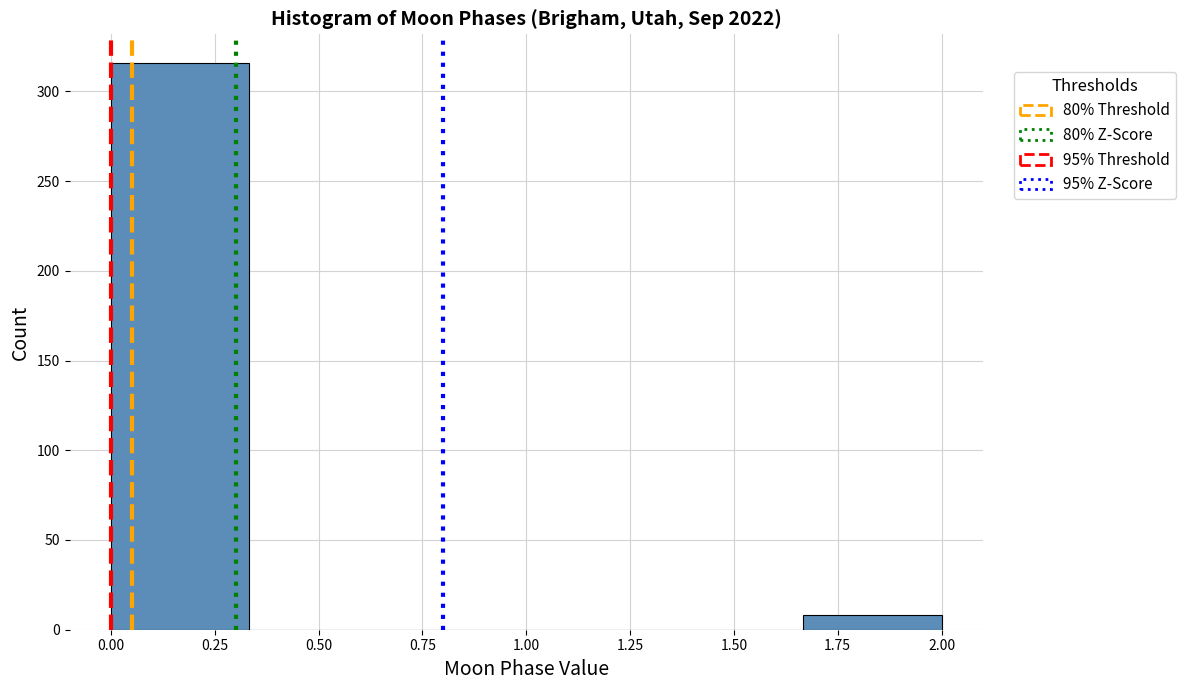

Over which range of the x-axis is the bar tallest?

0.00 to 0.35